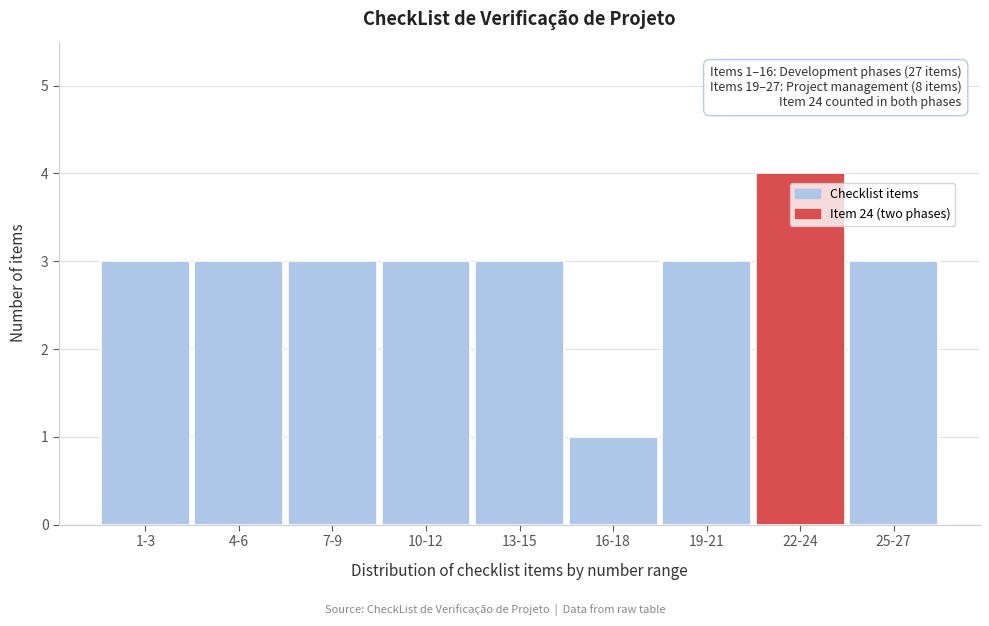

Reading left to right, extract all data points from this chart.

3	3	3	3	3	1	3	4	3